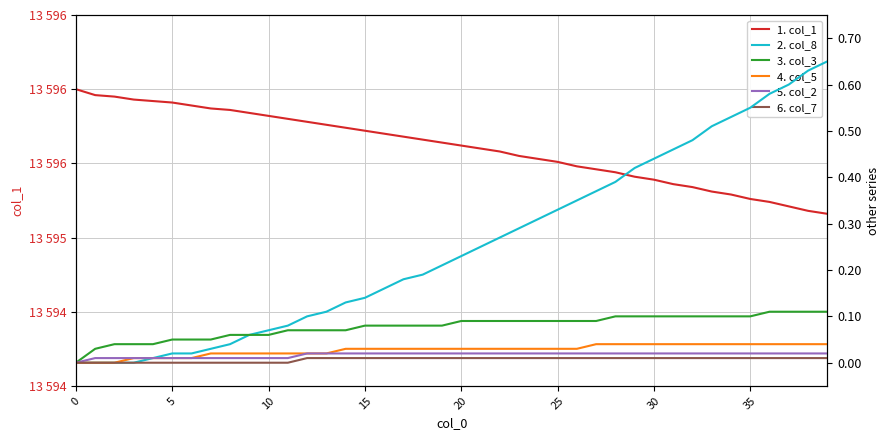

Which has a higher value, 10 or 19?

10